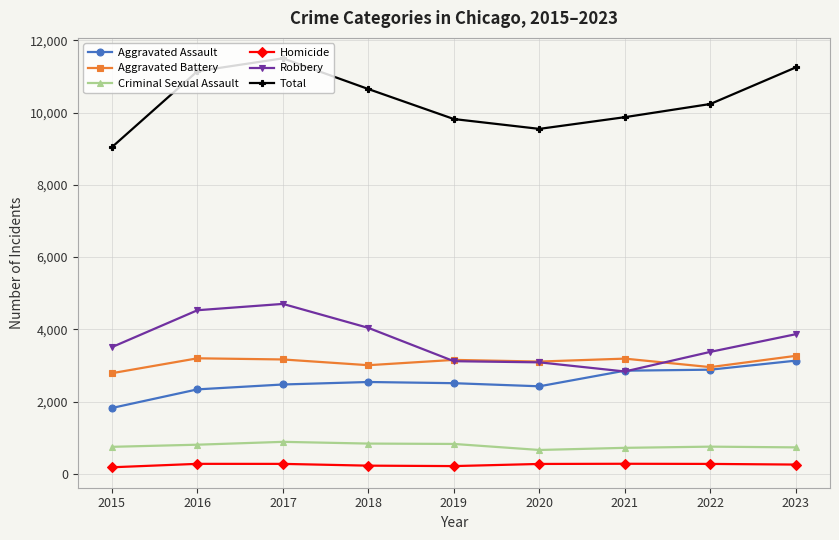

True or false: Aggravated Battery and Criminal Sexual Assault cross at least once.

False